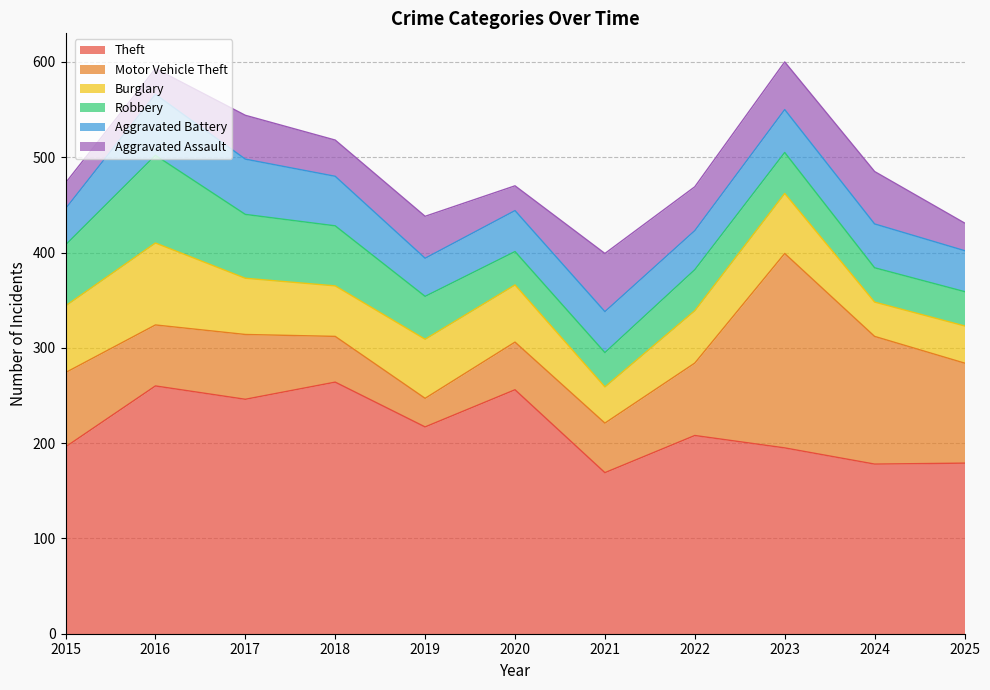

Reading left to right, extract all data points from this chart.

Theft: 2015=196	2016=260	2017=246	2018=264	2019=217	2020=256	2021=169	2022=208	2023=195	2024=178	2025=179
Motor Vehicle Theft: 2015=78	2016=64	2017=68	2018=48	2019=30	2020=50	2021=52	2022=76	2023=204	2024=134	2025=105
Burglary: 2015=70	2016=86	2017=59	2018=53	2019=62	2020=60	2021=38	2022=55	2023=63	2024=36	2025=39
Robbery: 2015=64	2016=92	2017=67	2018=63	2019=45	2020=35	2021=36	2022=43	2023=43	2024=36	2025=36
Aggravated Battery: 2015=38	2016=64	2017=58	2018=52	2019=40	2020=43	2021=43	2022=41	2023=45	2024=46	2025=43
Aggravated Assault: 2015=27	2016=27	2017=46	2018=38	2019=44	2020=26	2021=61	2022=46	2023=50	2024=55	2025=29